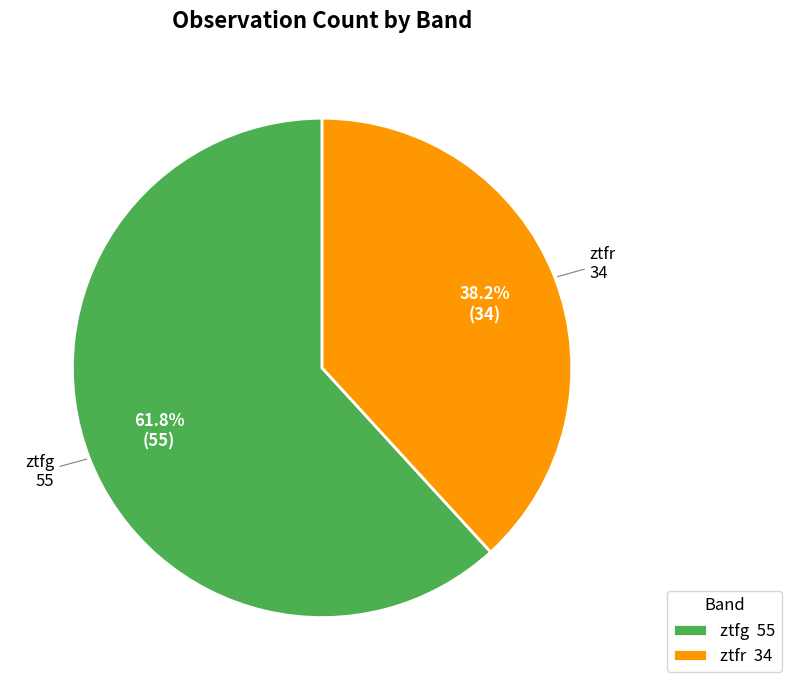

Rank the categories by value from lowest to highest.

ztfr, ztfg